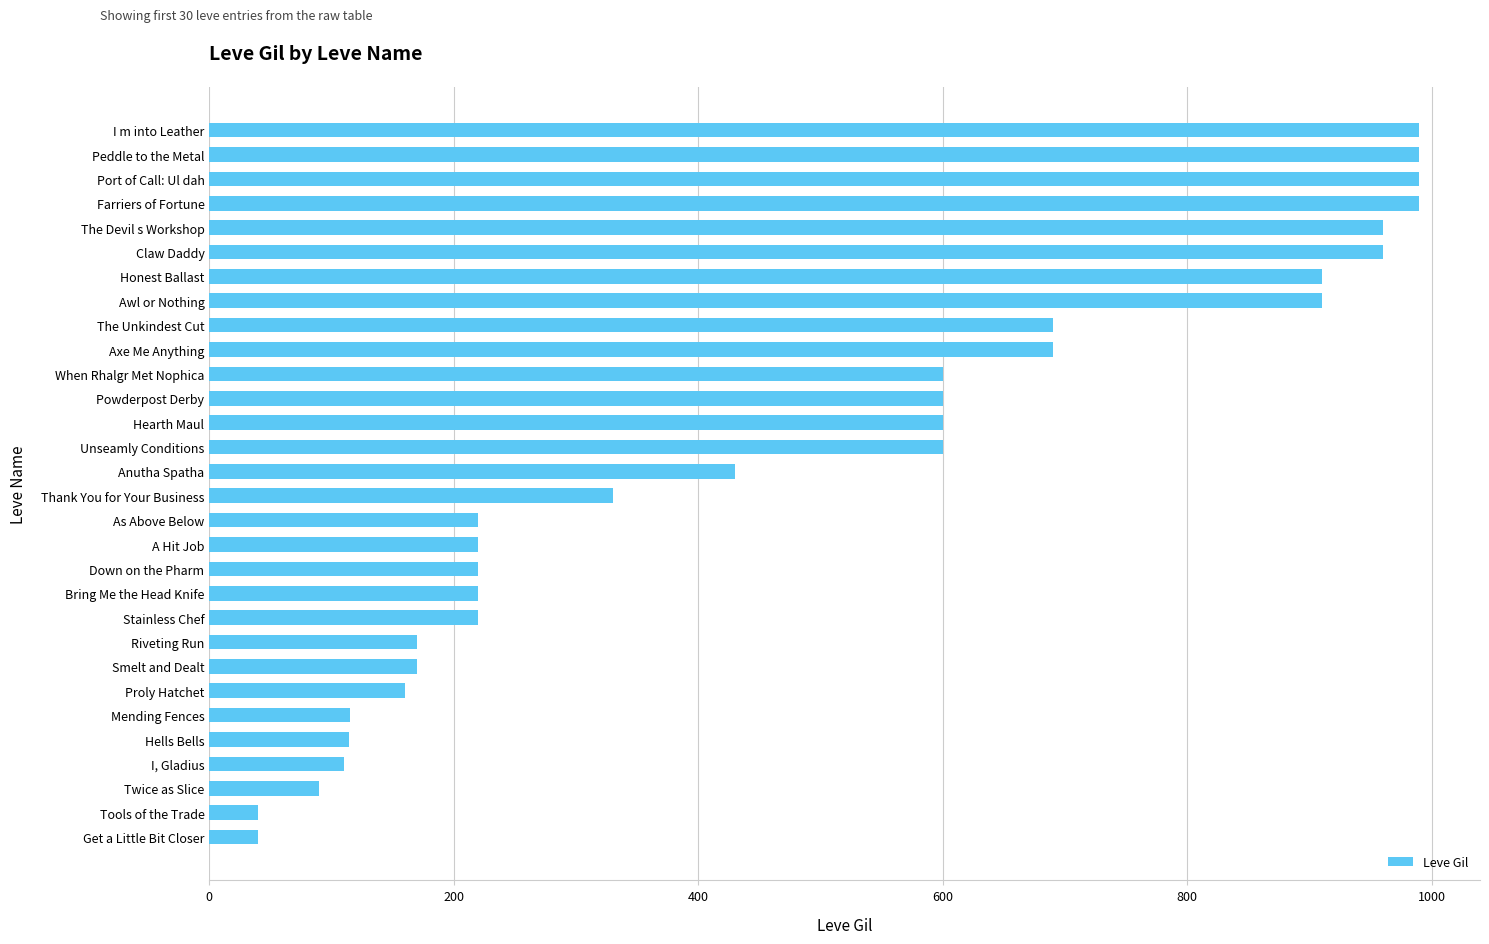

What is the change in value from Bring Me the Head Knife to I m into Leather?

+770